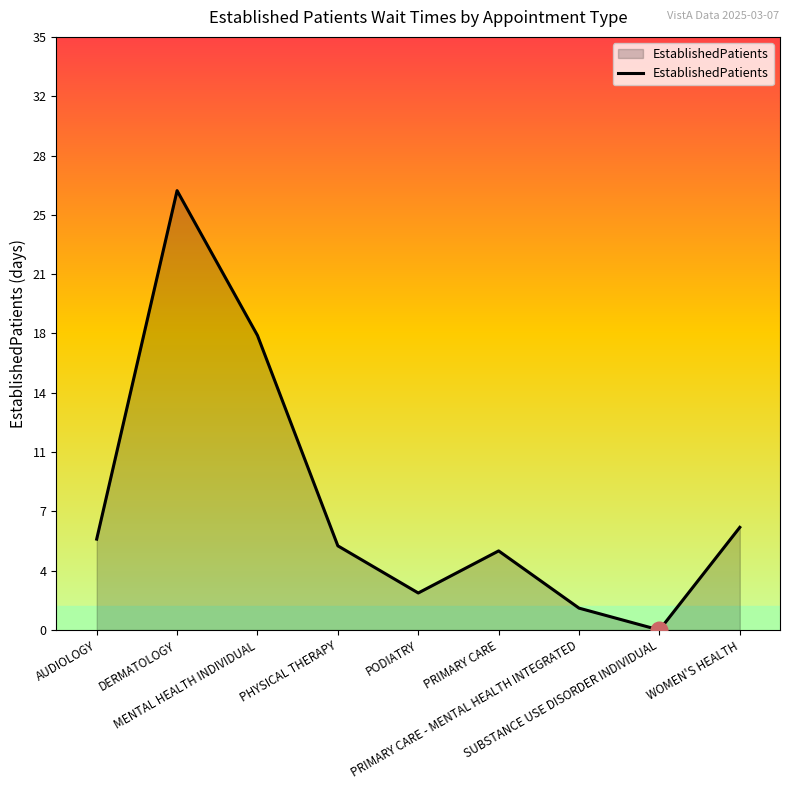

Between PODIATRY and PRIMARY CARE - MENTAL HEALTH INTEGRATED, which is larger?

PODIATRY